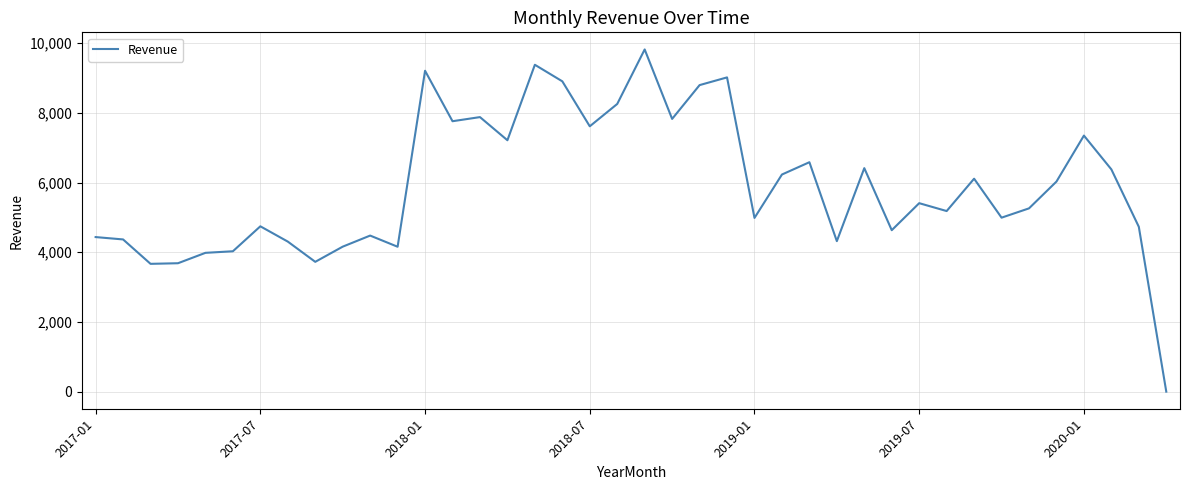

What is the greatest value displayed?

9817.8